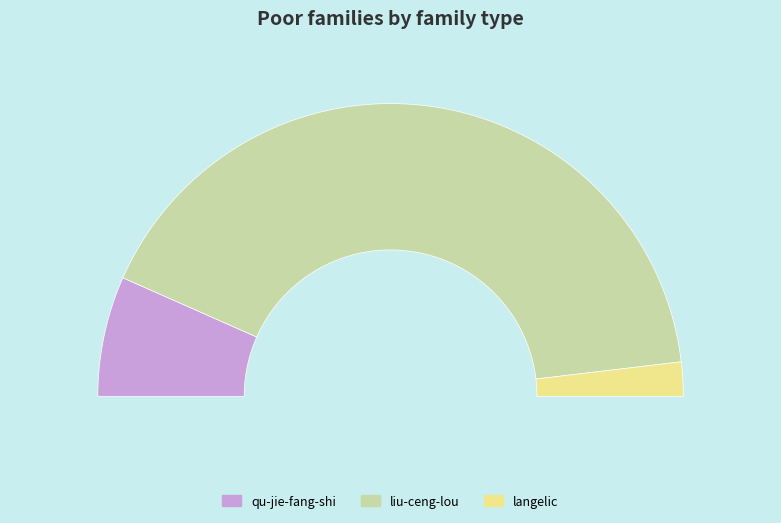

Rank the categories by value from lowest to highest.

langelic, qu-jie-fang-shi, liu-ceng-lou